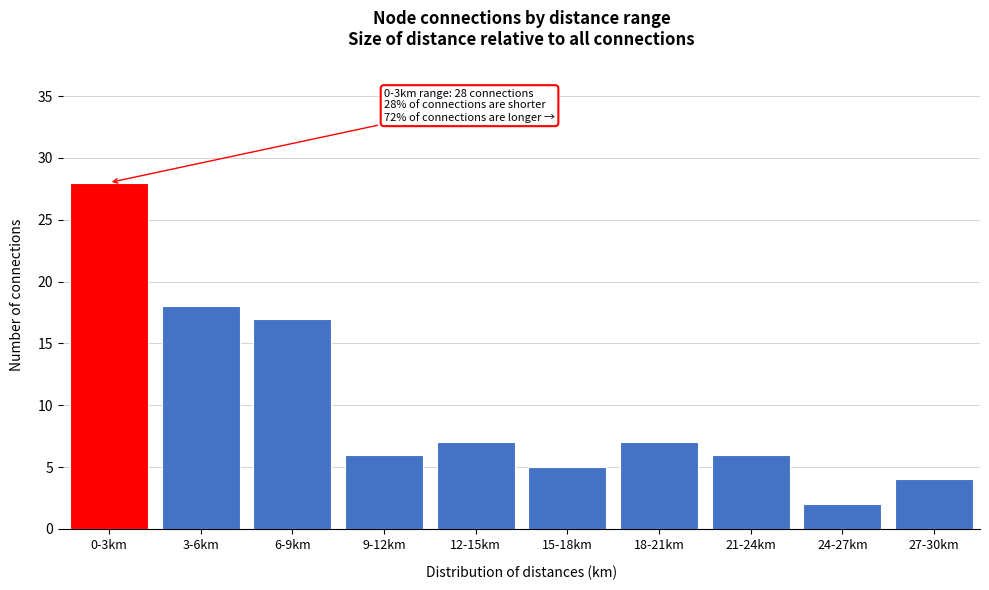

Reading left to right, transcribe all the data shown in this chart.

0-3km=28	3-6km=18	6-9km=17	9-12km=6	12-15km=7	15-18km=5	18-21km=7	21-24km=6	24-27km=2	27-30km=4